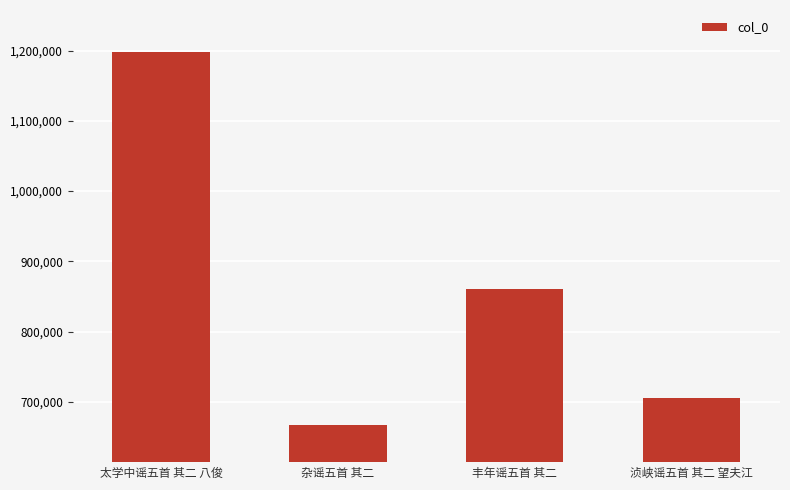

Does the chart contain any negative values?

No